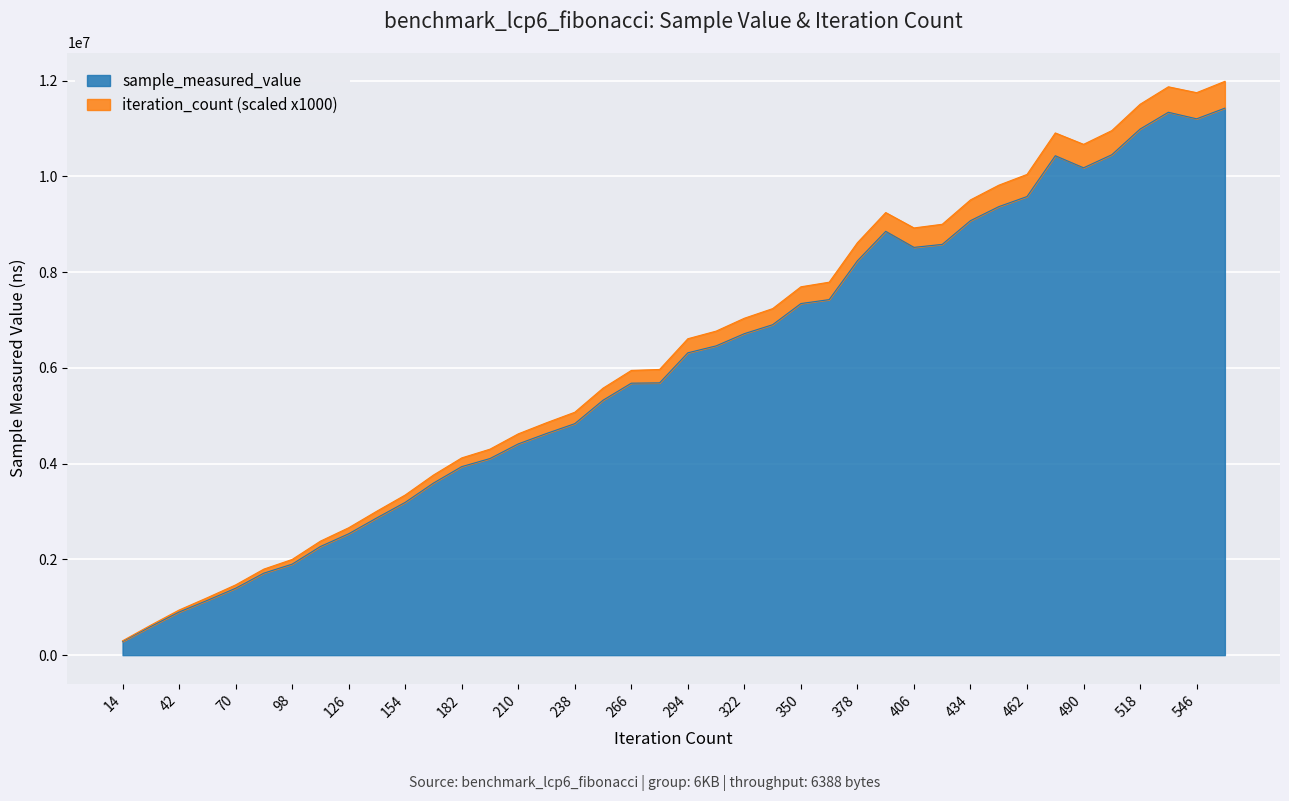

At which category is the sum across all series the highest?

560